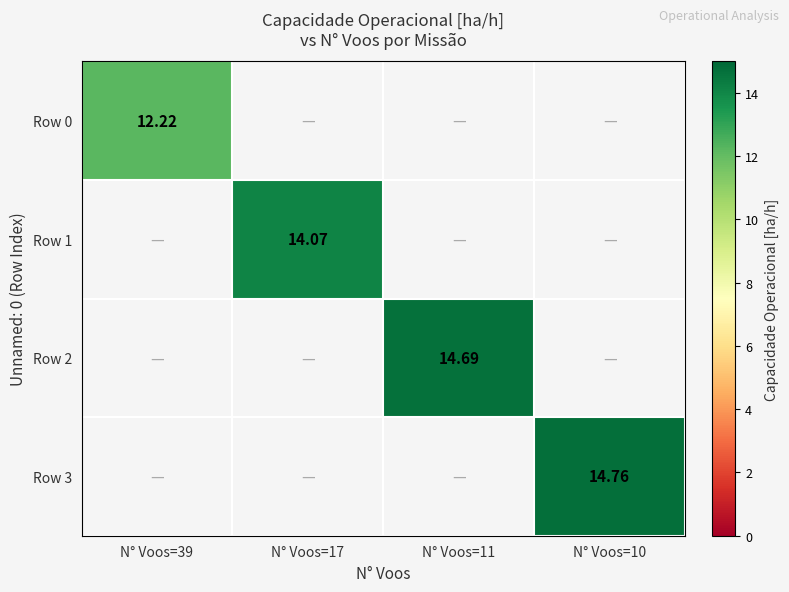

List the labels in order of Row 3 value, smallest first.

N° Voos=39, N° Voos=17, N° Voos=11, N° Voos=10